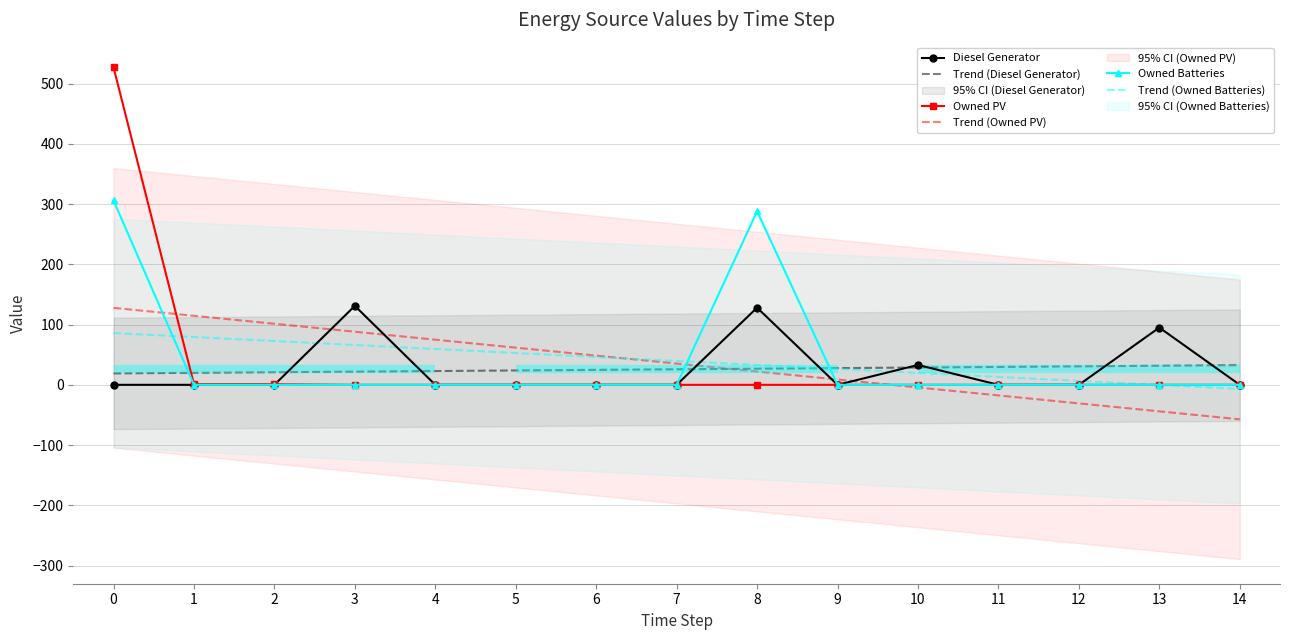

Which series has the largest total across all categories?

Owned Batteries